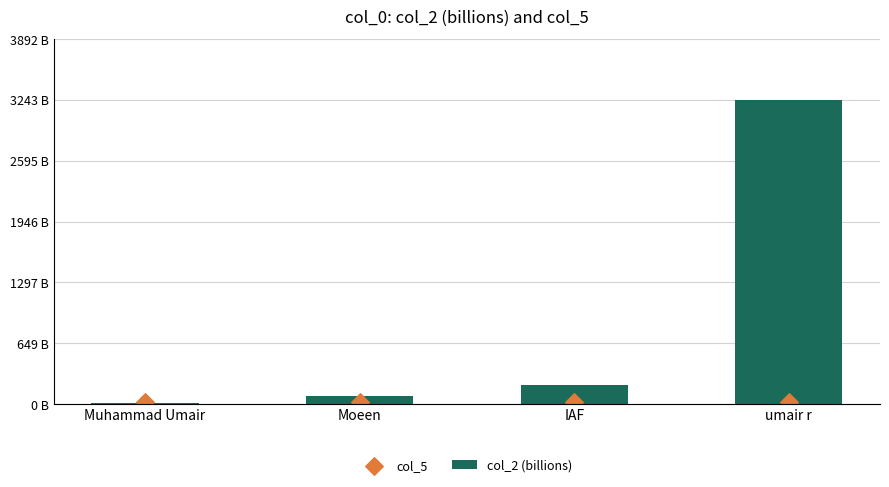

What is the total value across all series at umair r?

3262.2